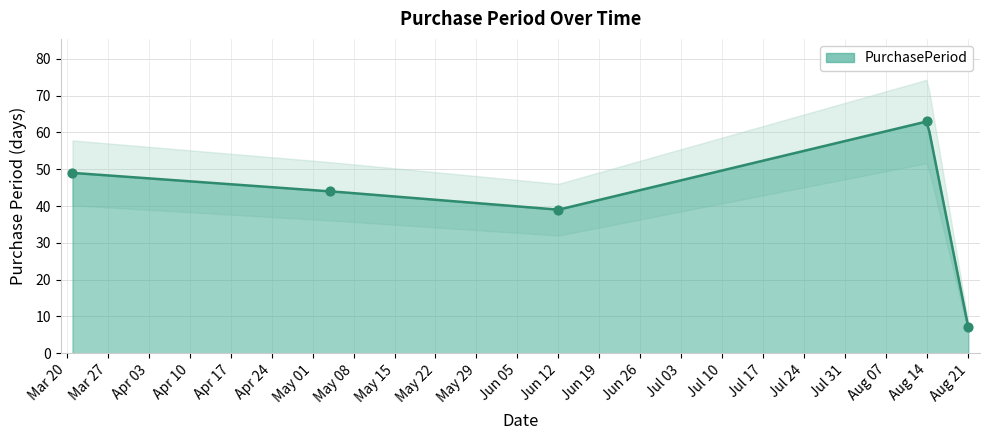

What is the lowest value of the PurchasePeriod series?

7.0